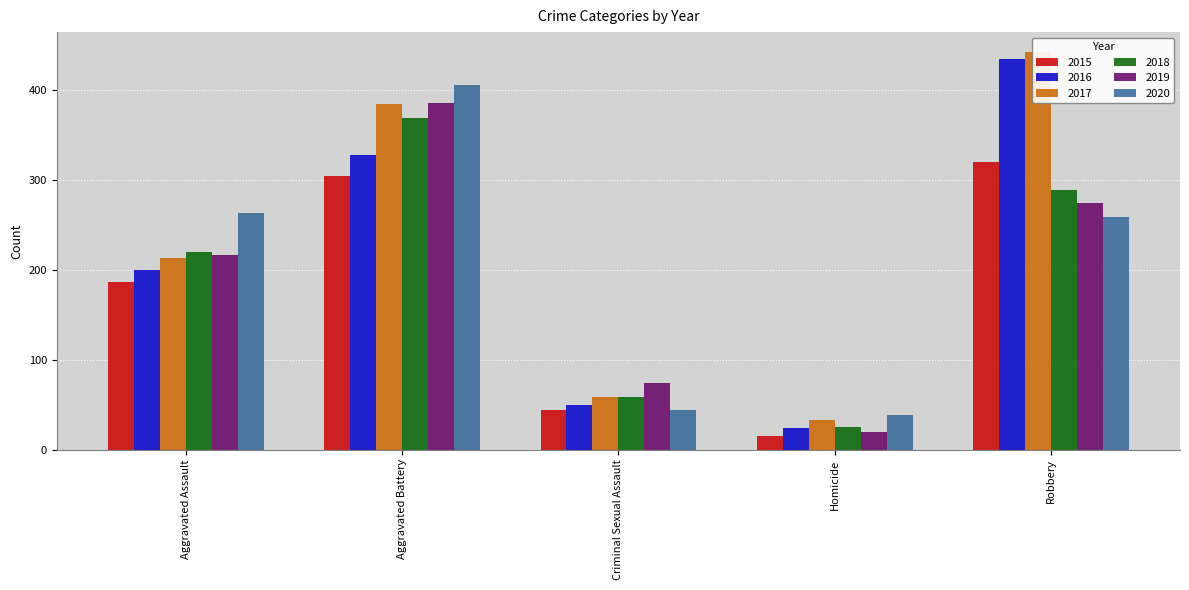

What is the label of the 3rd bar from the left?

Criminal Sexual Assault